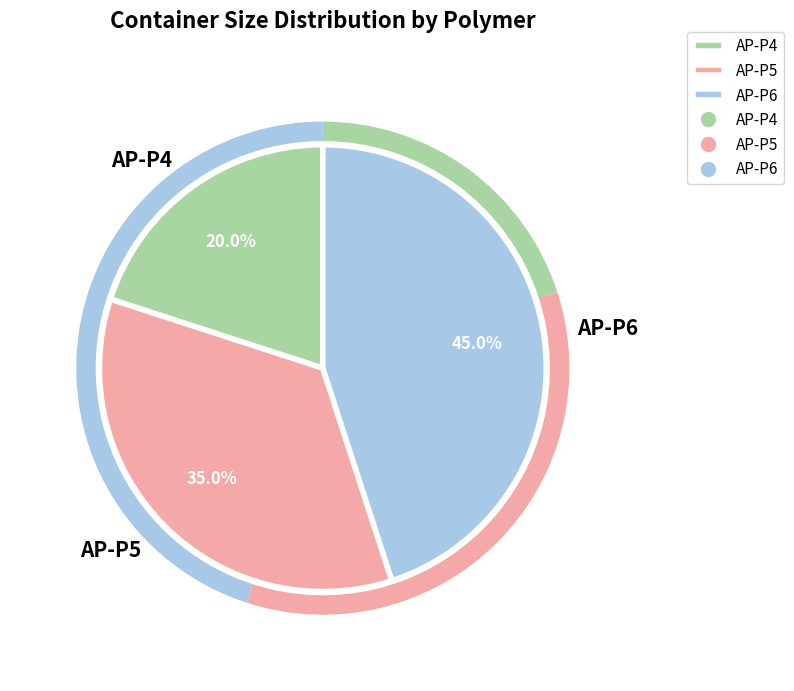

To the nearest percent, what is the average slice percentage?

33%